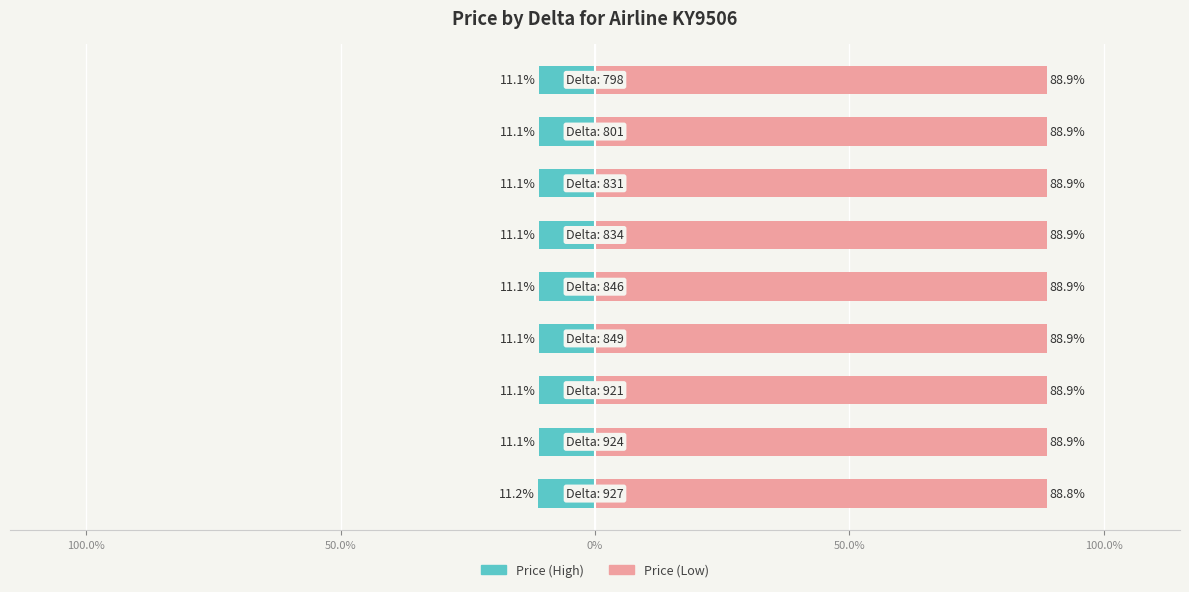

What is the sum of all price (right) values?

800.0